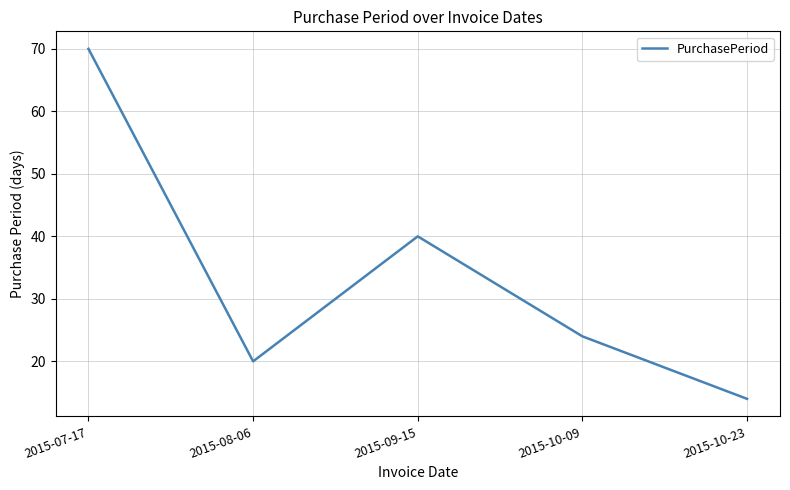

Between 2015-08-06 and 2015-10-23, which is larger?

2015-08-06